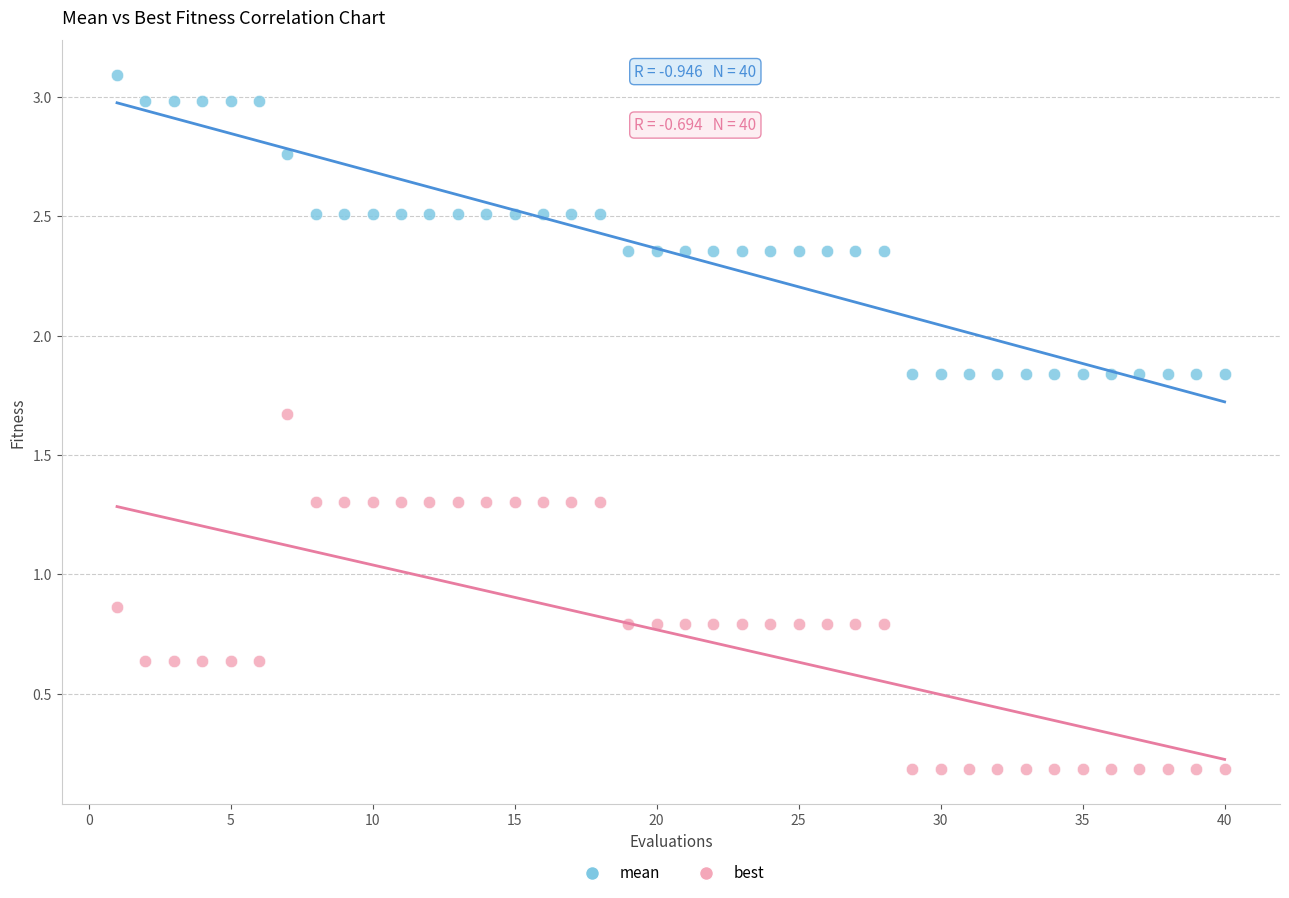

Across all data points, what is the range of X values (max minus min)?

39.0